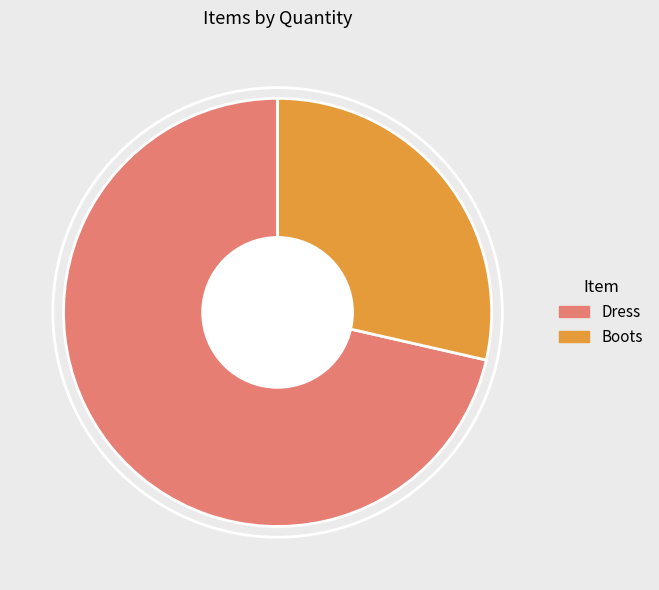

Combined, do Dress and Boots account for over 50%?

Yes